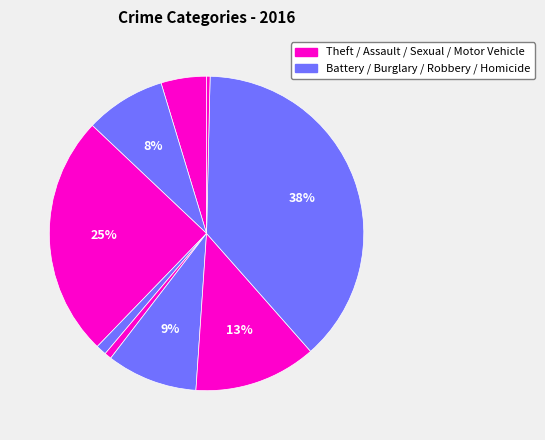

How many slices are in this pie chart?

9